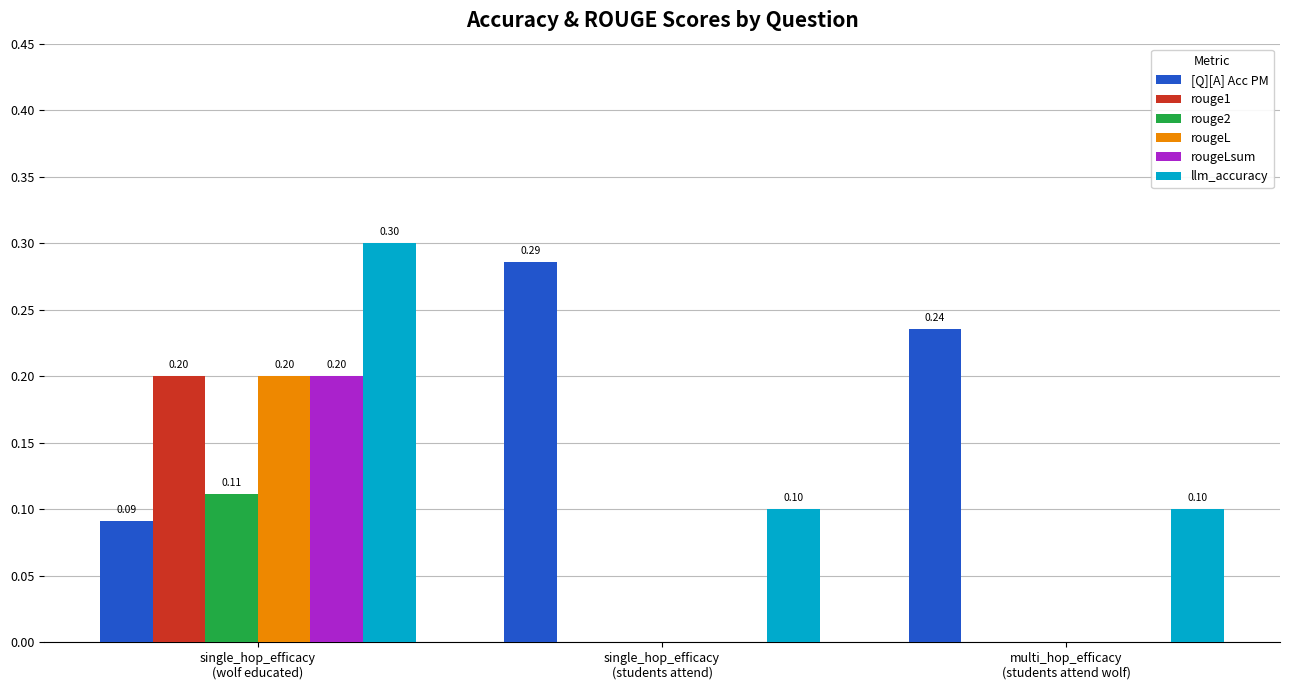

Which series has the largest total across all categories?

[Q][A] Acc PM